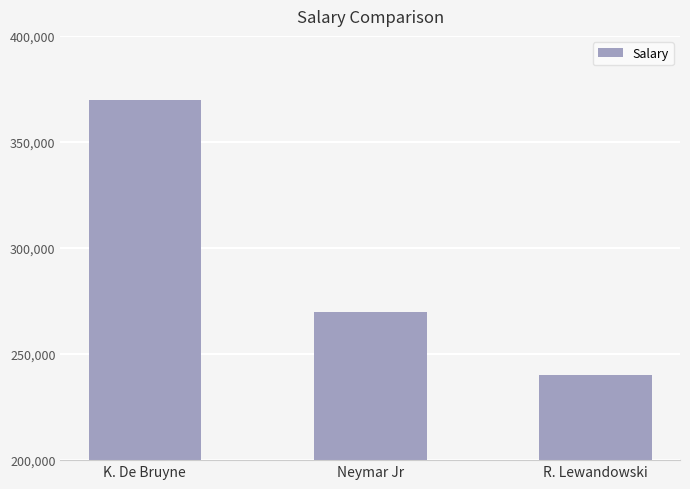

What is the difference between the values at Neymar Jr and K. De Bruyne?

100000